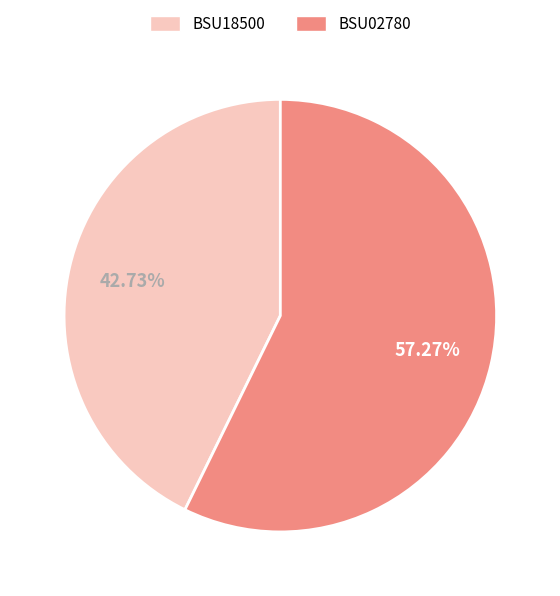

Does BSU02780 represent more than half of the total?

Yes